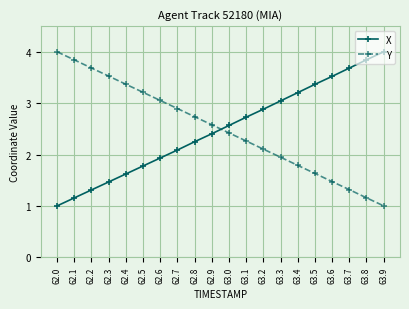

The value of Y at 62.1 is 5.4. True or false?

False